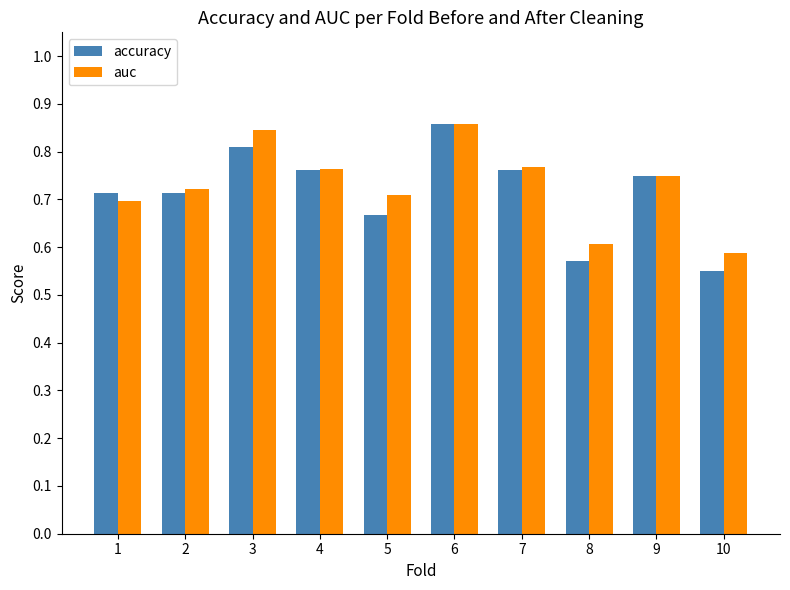

List the series in order of their overall mean, lowest first.

accuracy, auc